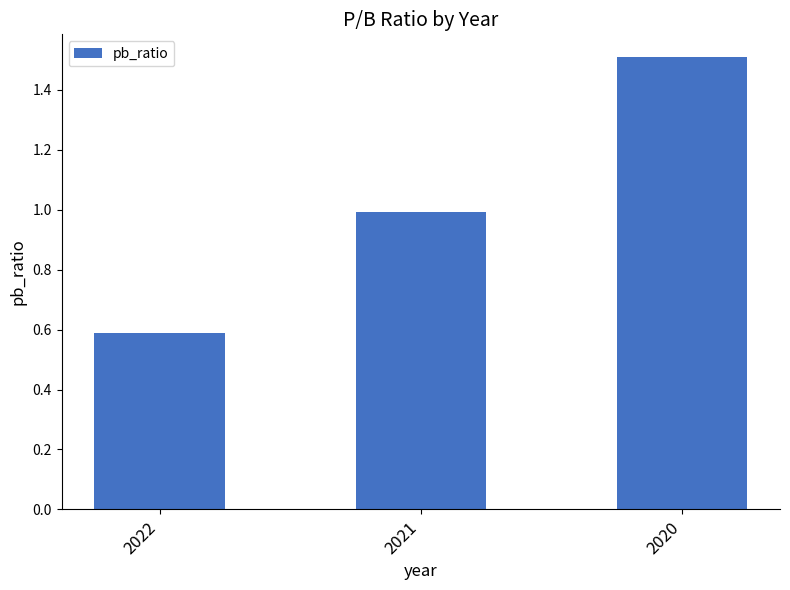

List the labels in order of value, smallest first.

2022, 2021, 2020